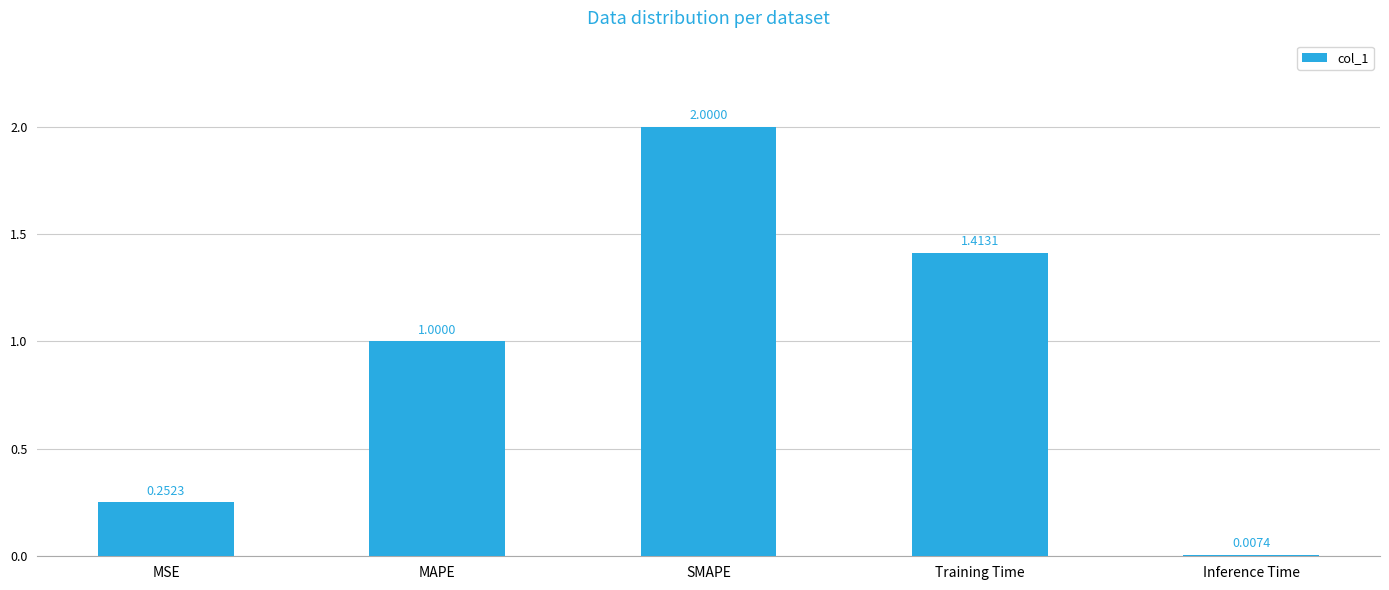

What value does the data have at SMAPE?

2.0